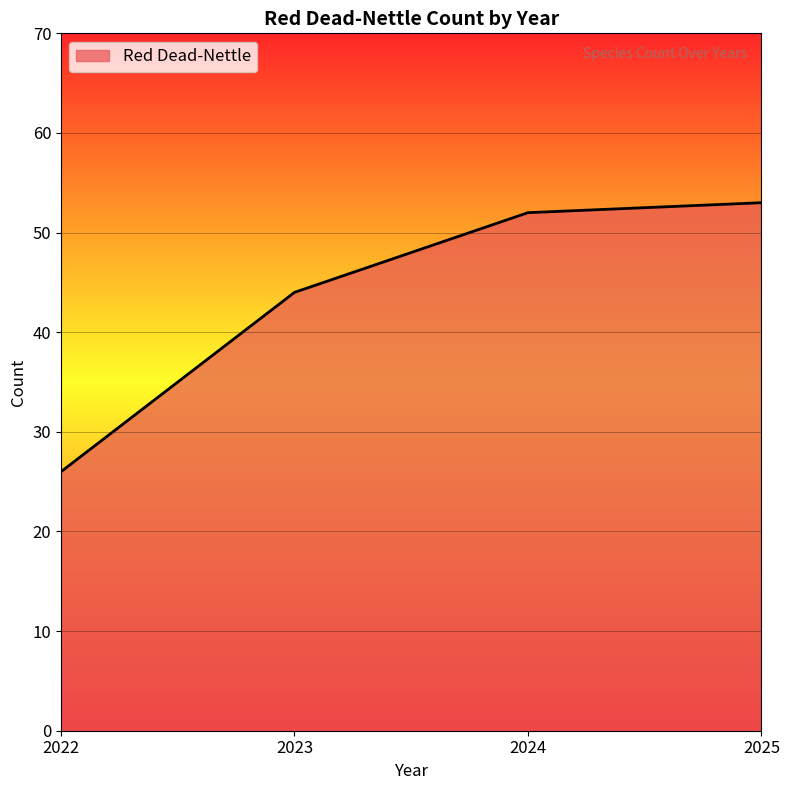

Reading left to right, transcribe all the data shown in this chart.

2022=26	2023=44	2024=52	2025=53